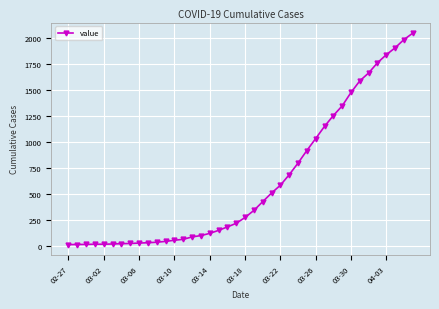

What is the difference between the second highest and minimum values?

1972